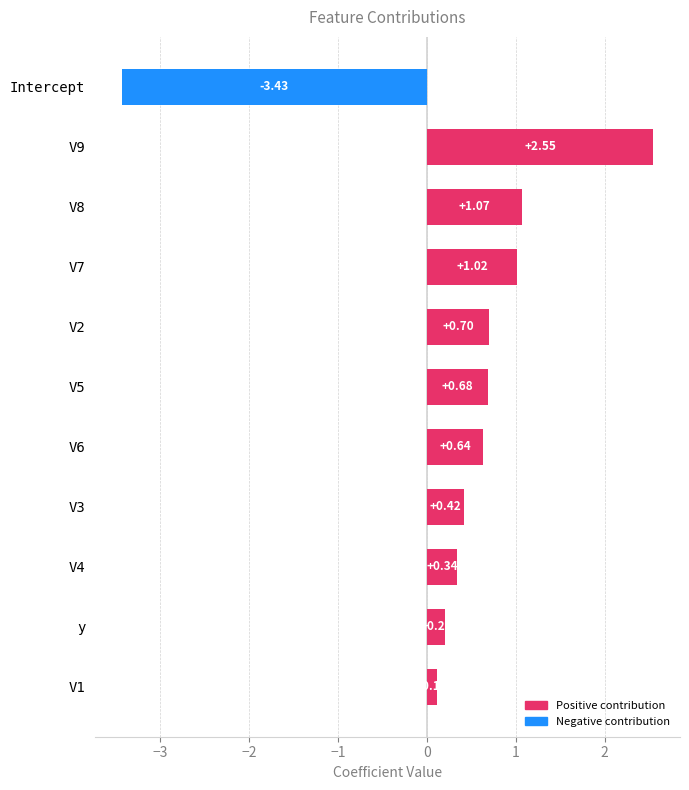

At which category does the chart reach its peak across all series?

V9